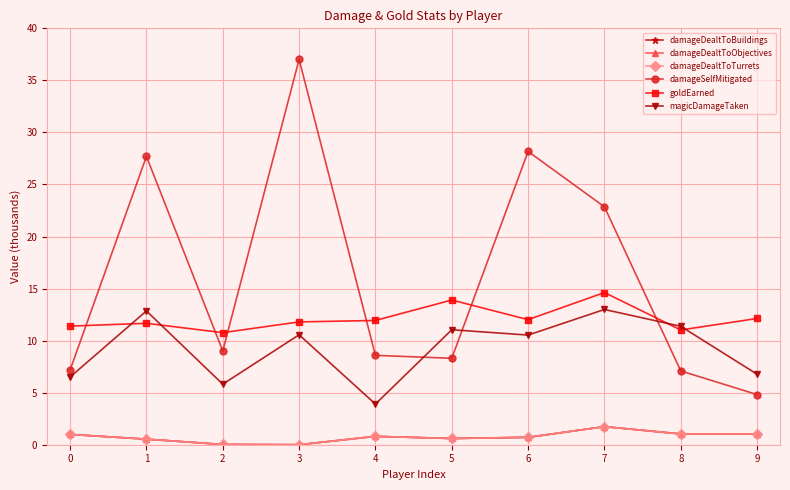

Where is the first local minimum for damageDealtToBuildings?

3